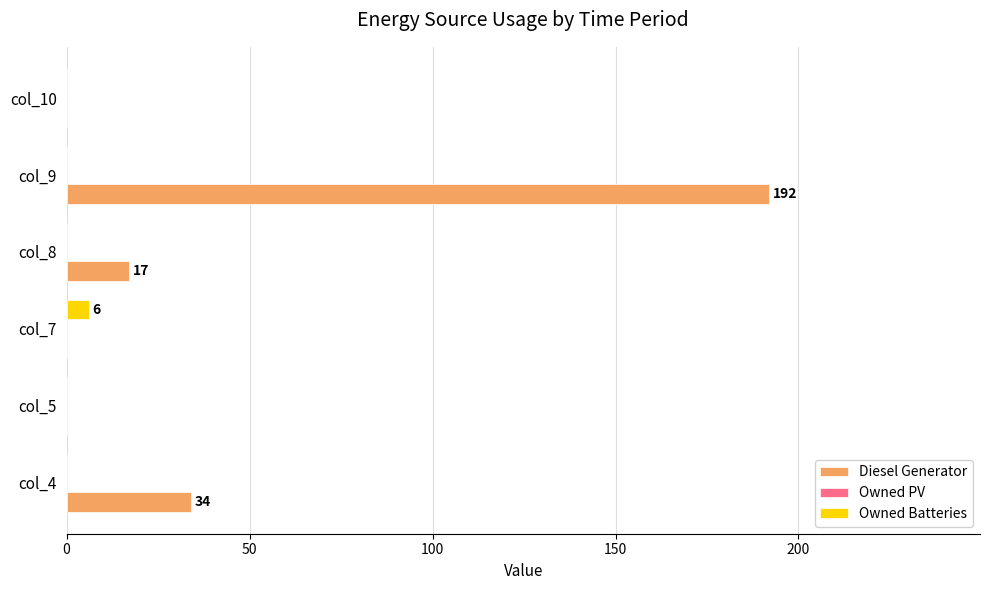

True or false: Diesel Generator has a value of 0 at col_10.

True